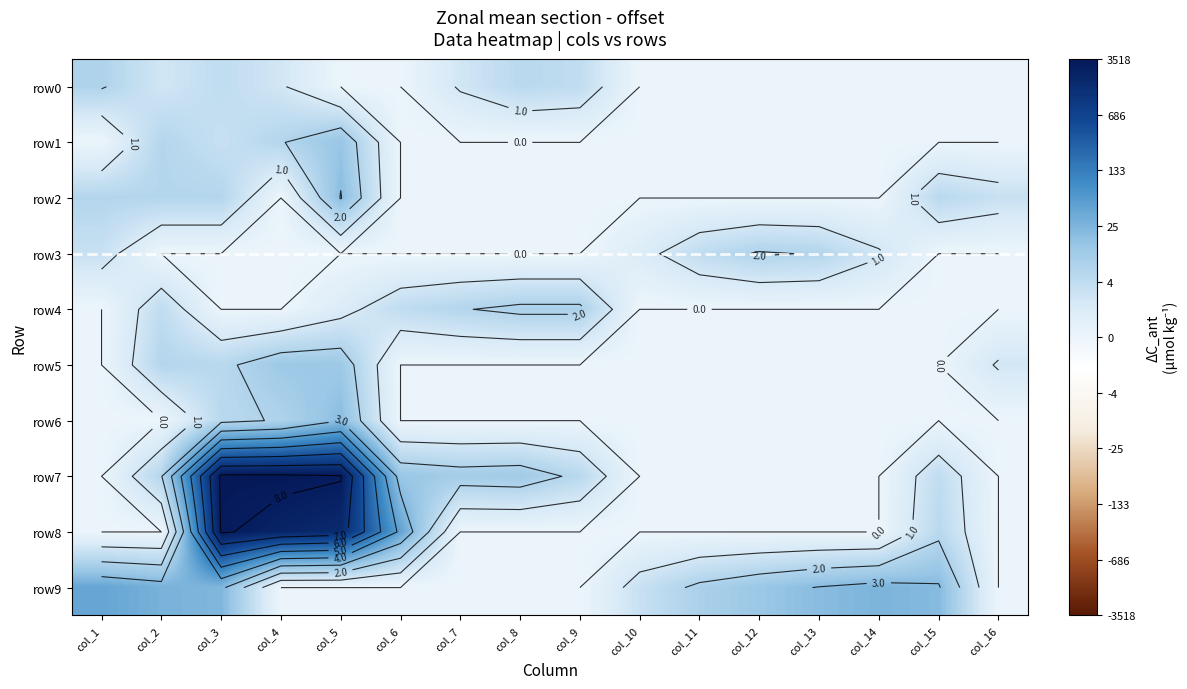

True or false: row5 has a value of 2.6 at col_5.

True